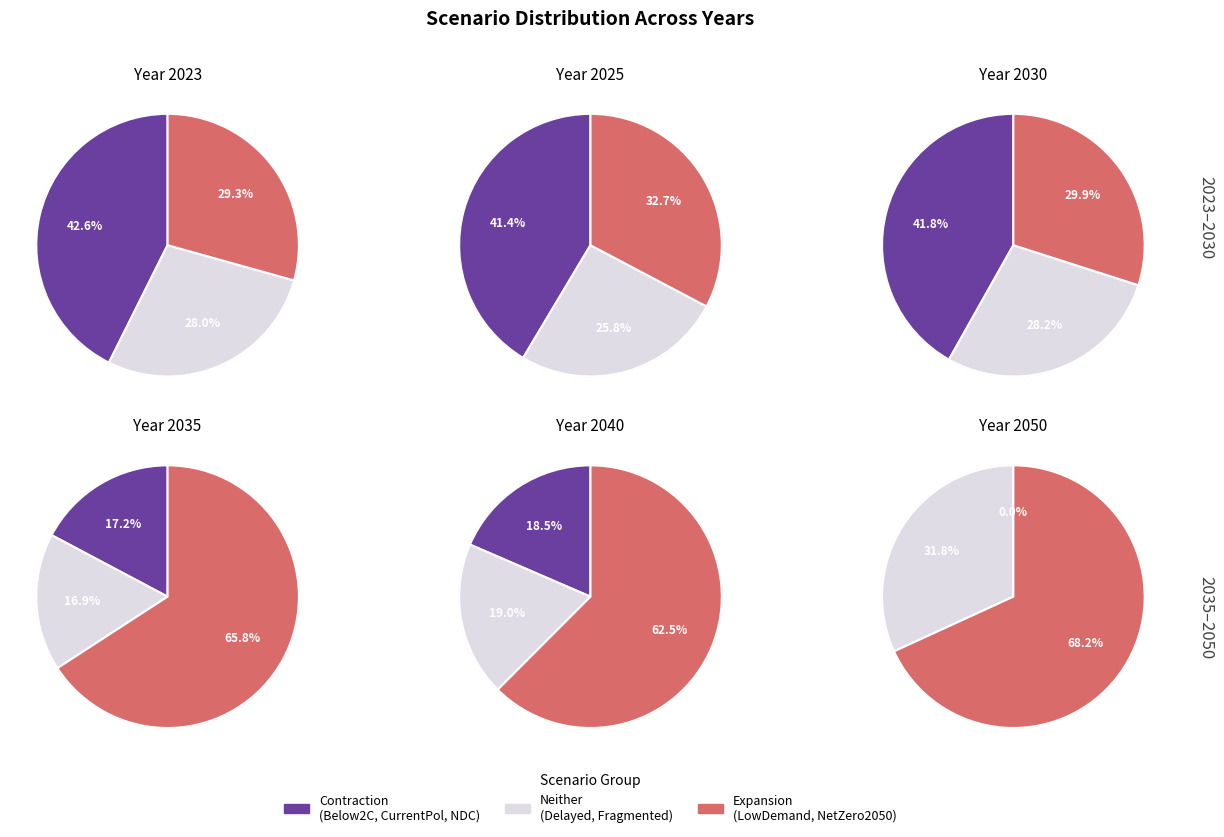

Is the sum of values_2023 and 5 greater than half?

No